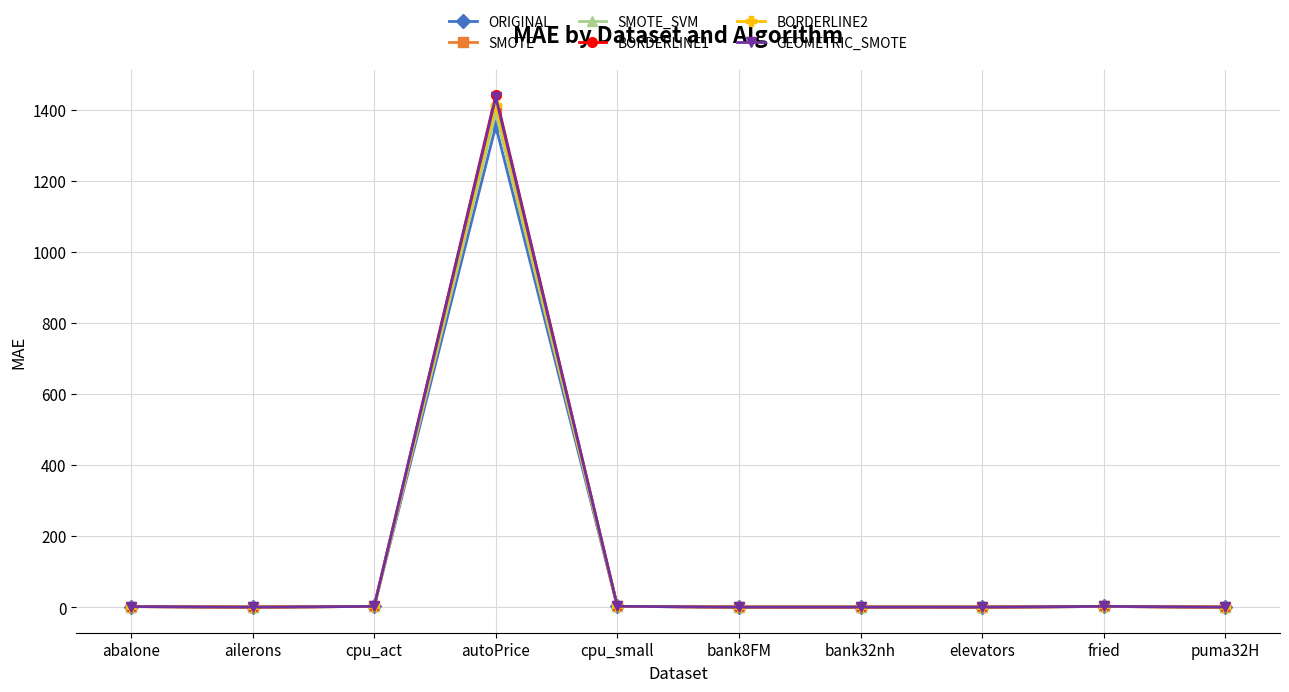

At which category is the sum across all series the highest?

autoPrice